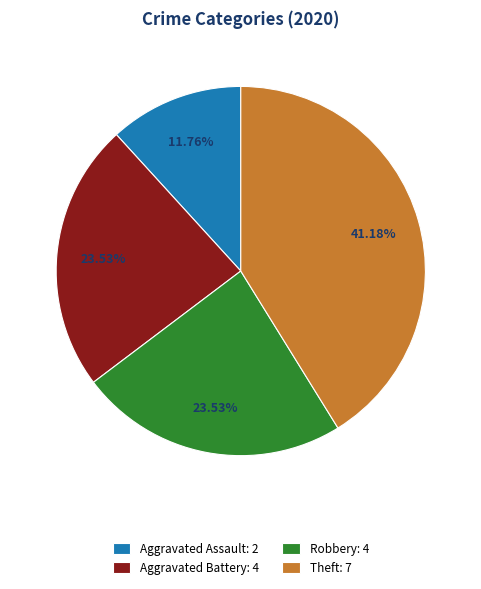

Approximately how many times larger is the value at Robbery compared to Theft?

0.6